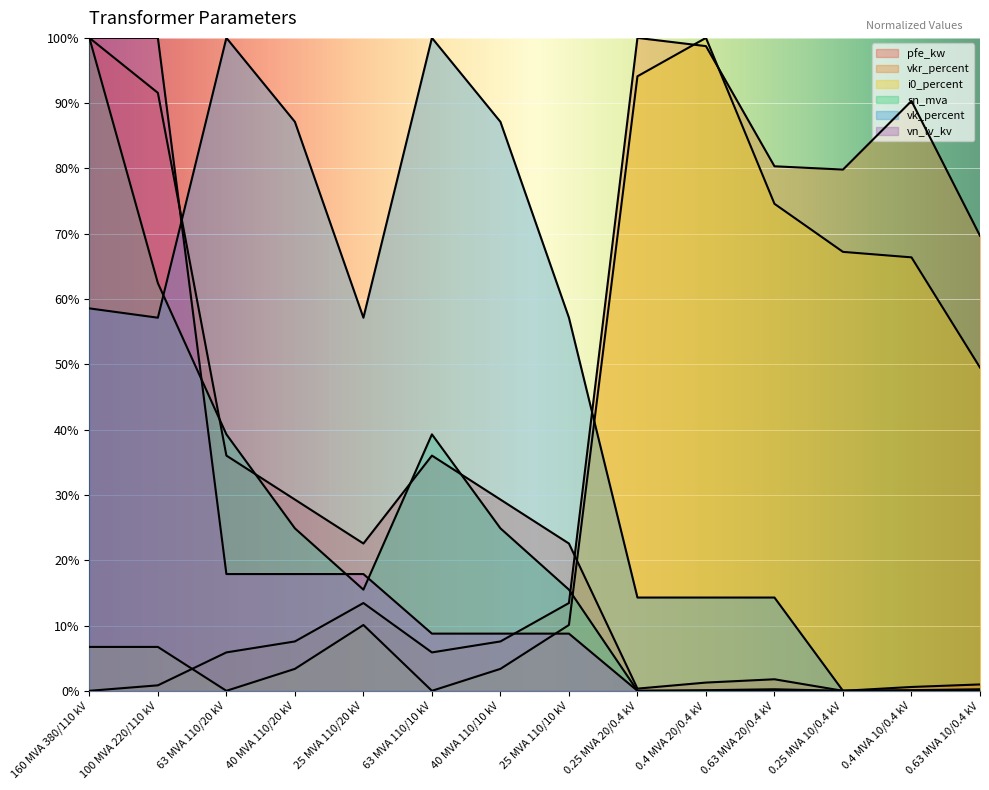

Which series has the largest total across all categories?

vk_percent